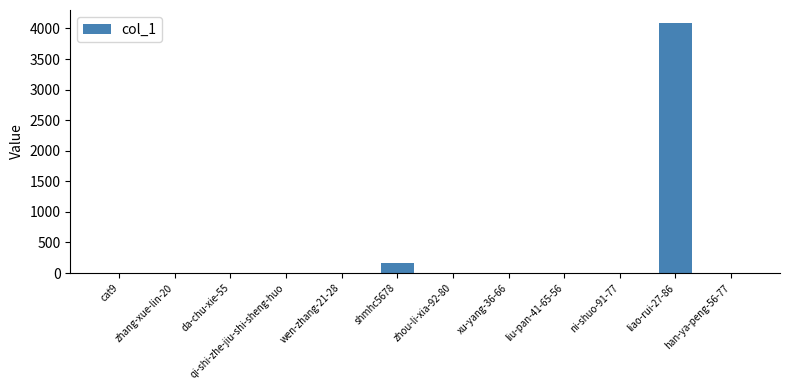

The chart shows a value of 6 at han-ya-peng-56-77. True or false?

True